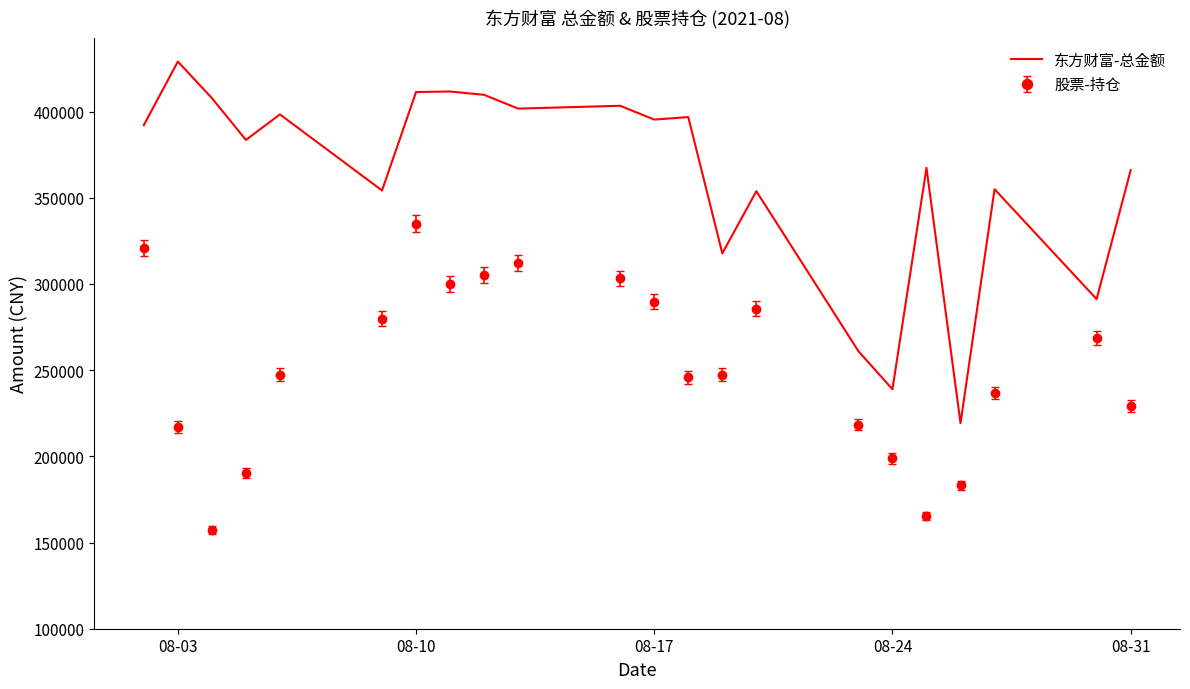

Which series has the widest spread of values?

东方财富-总金额